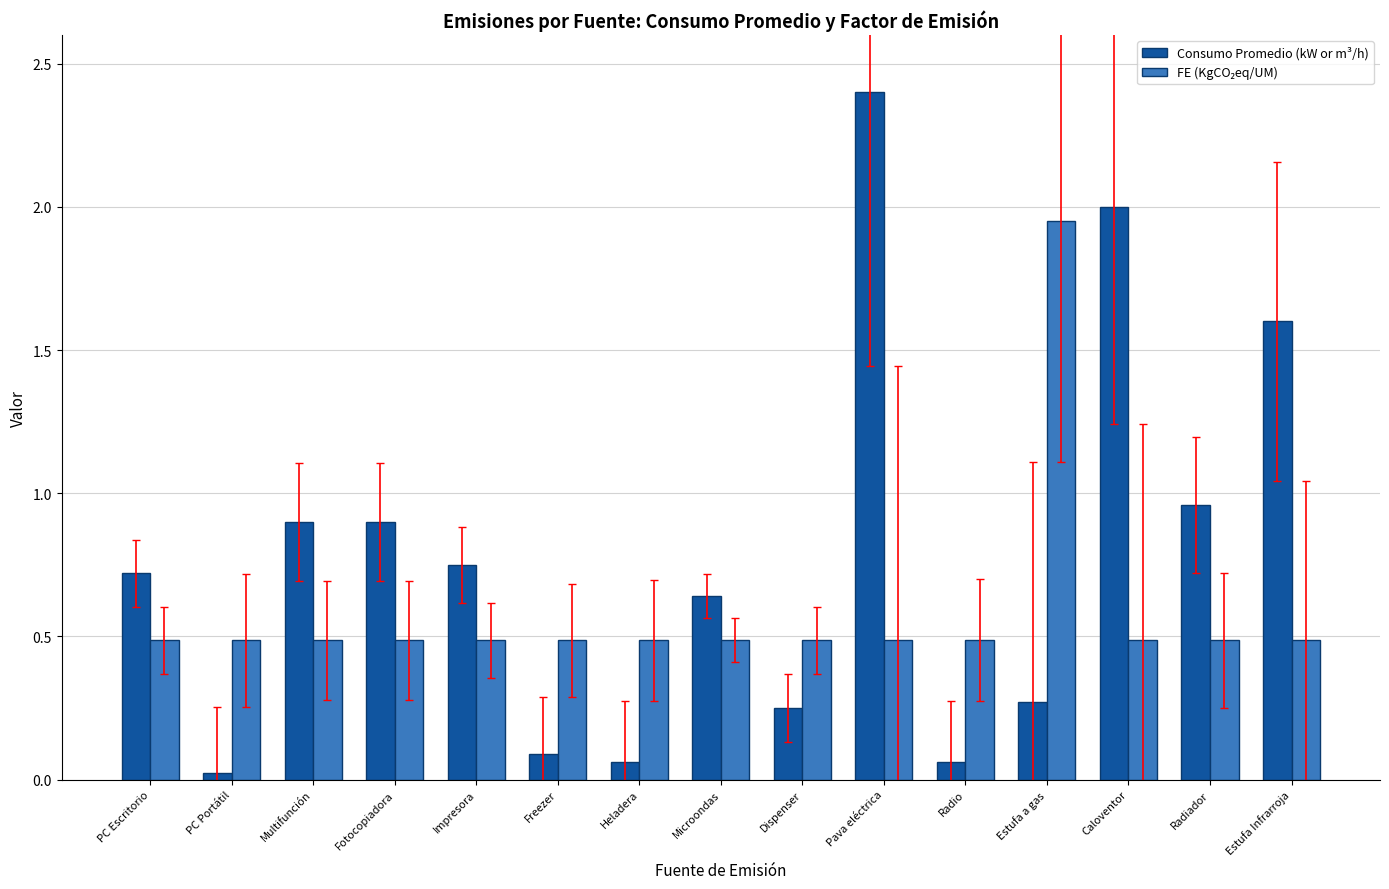

What is the maximum value shown in the chart?

2.4